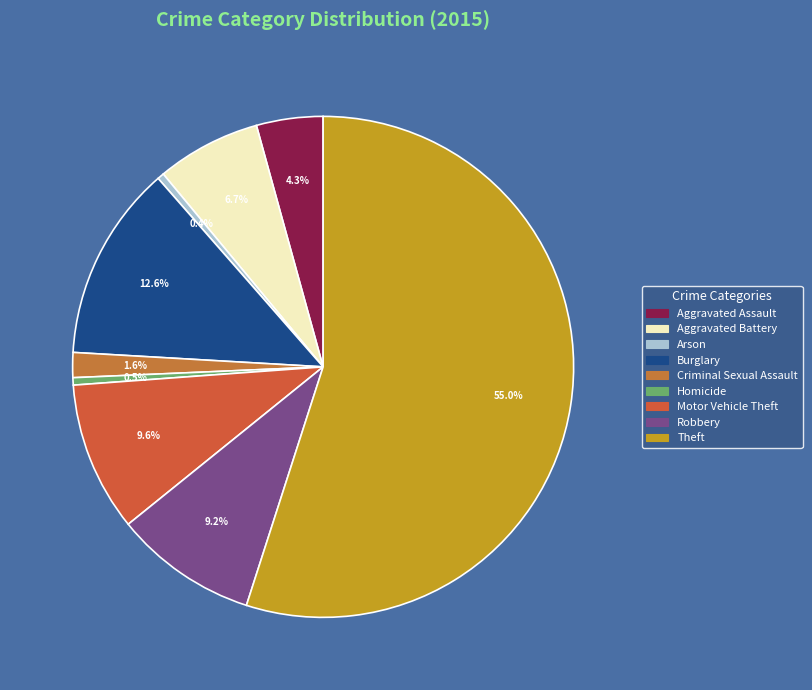

To the nearest percent, what is the combined percentage of Criminal Sexual Assault and Arson?

2%